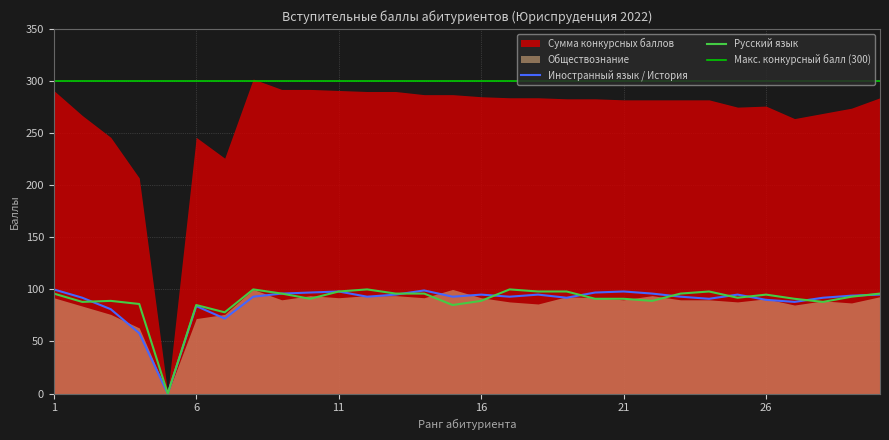

How many positive values does the Иностранный язык / История series have?

29